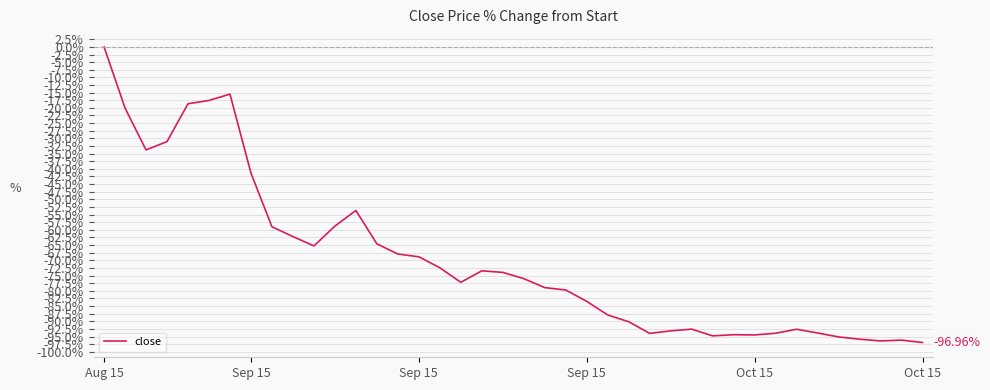

What is the difference between the maximum and minimum values?

97.0